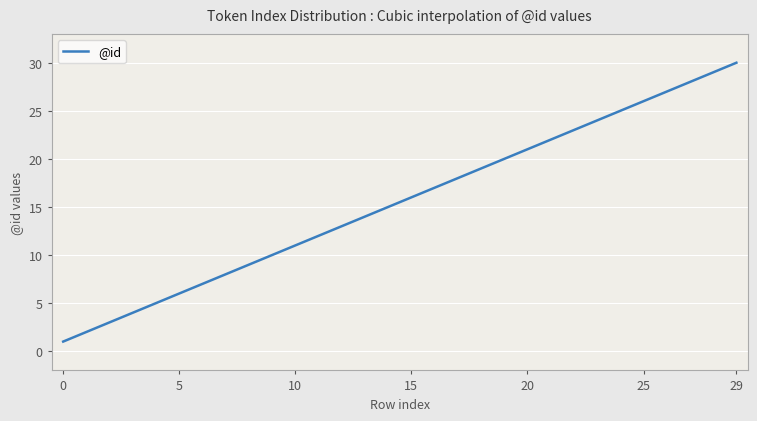

What is the smallest value displayed?

1.0